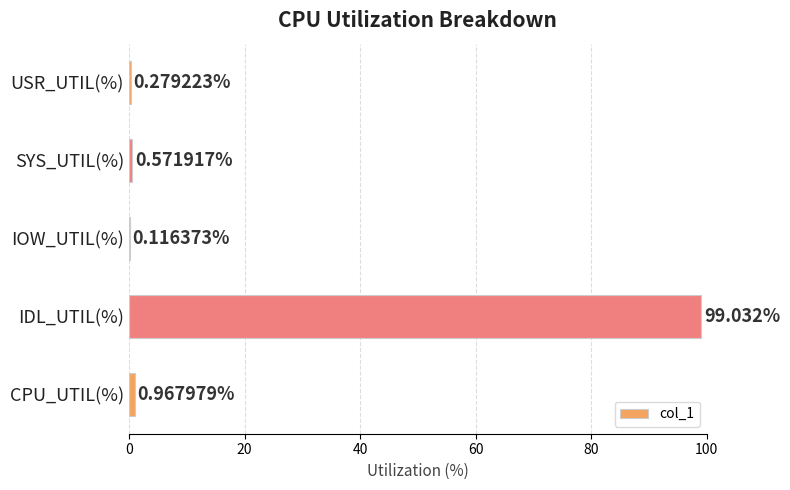

Which category has the highest value across all series?

IDL_UTIL(%)